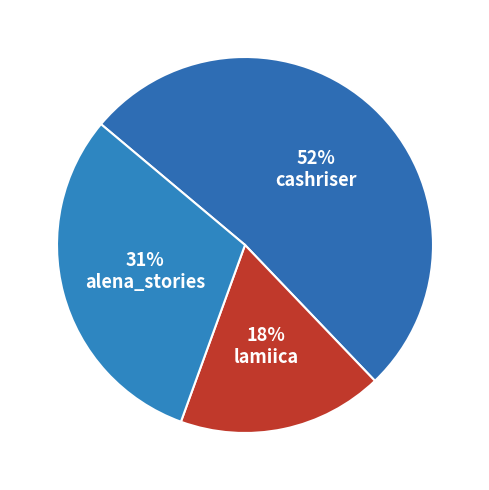

How many slices are in this pie chart?

3